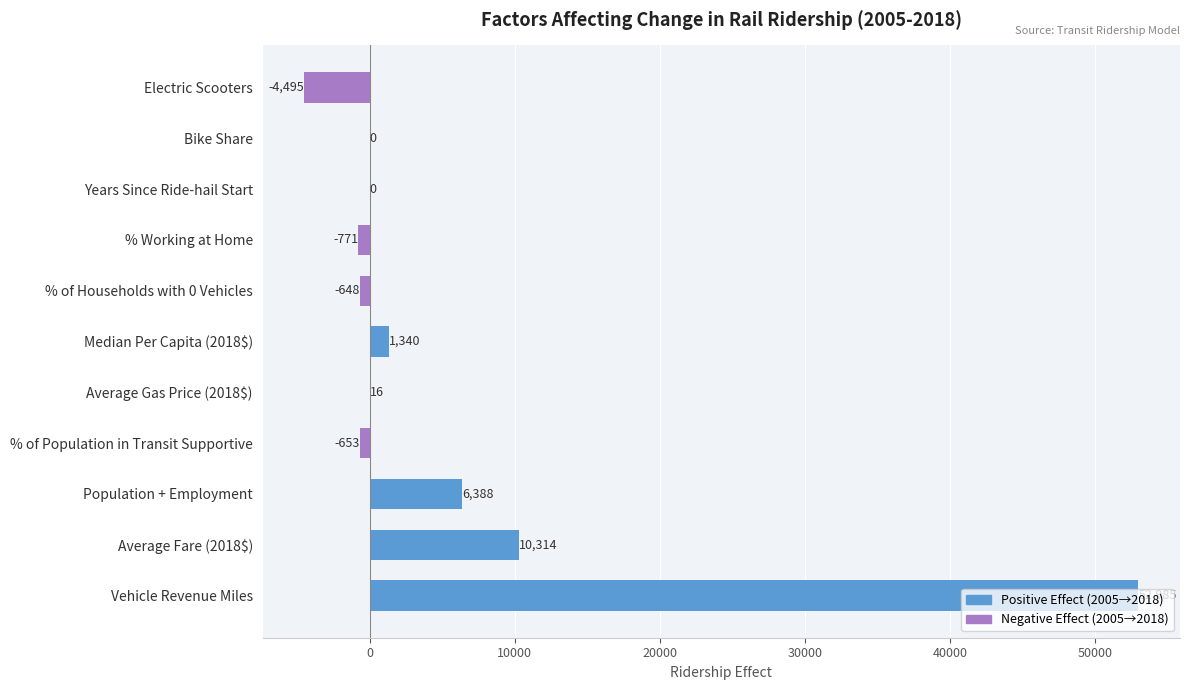

Count the number of data series in this chart.

1